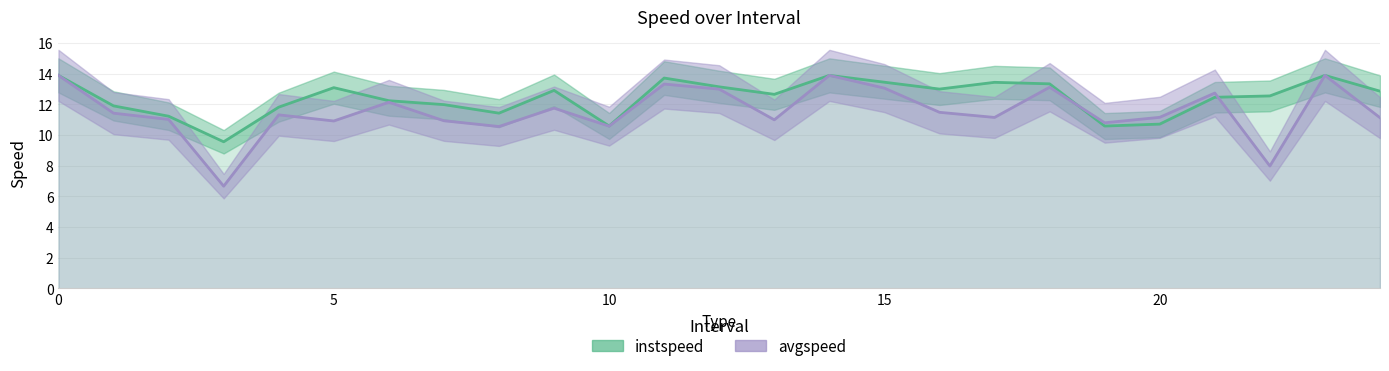

Is the value of instspeed at 25 greater than the value of avgspeed at 6?

Yes